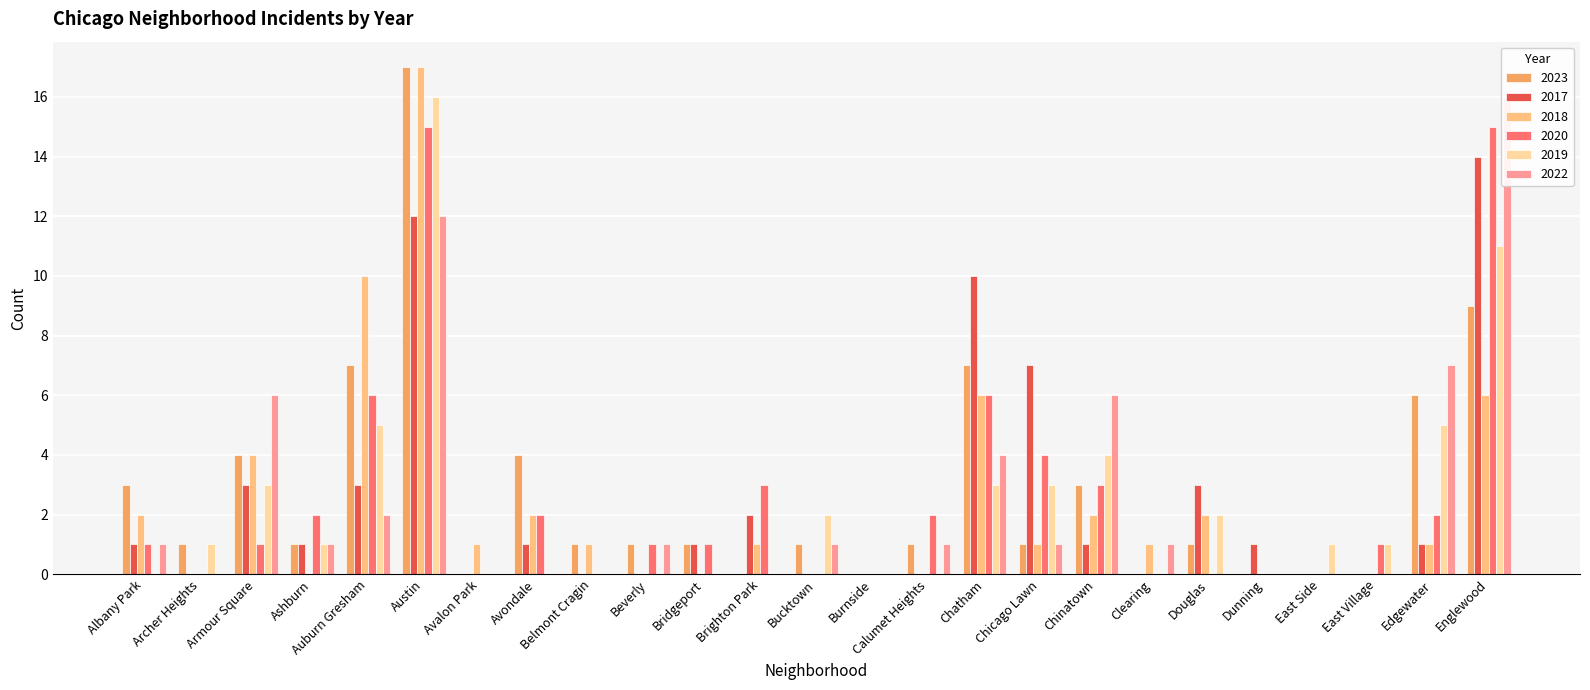

At how many categories does at least one series exceed 11?

2